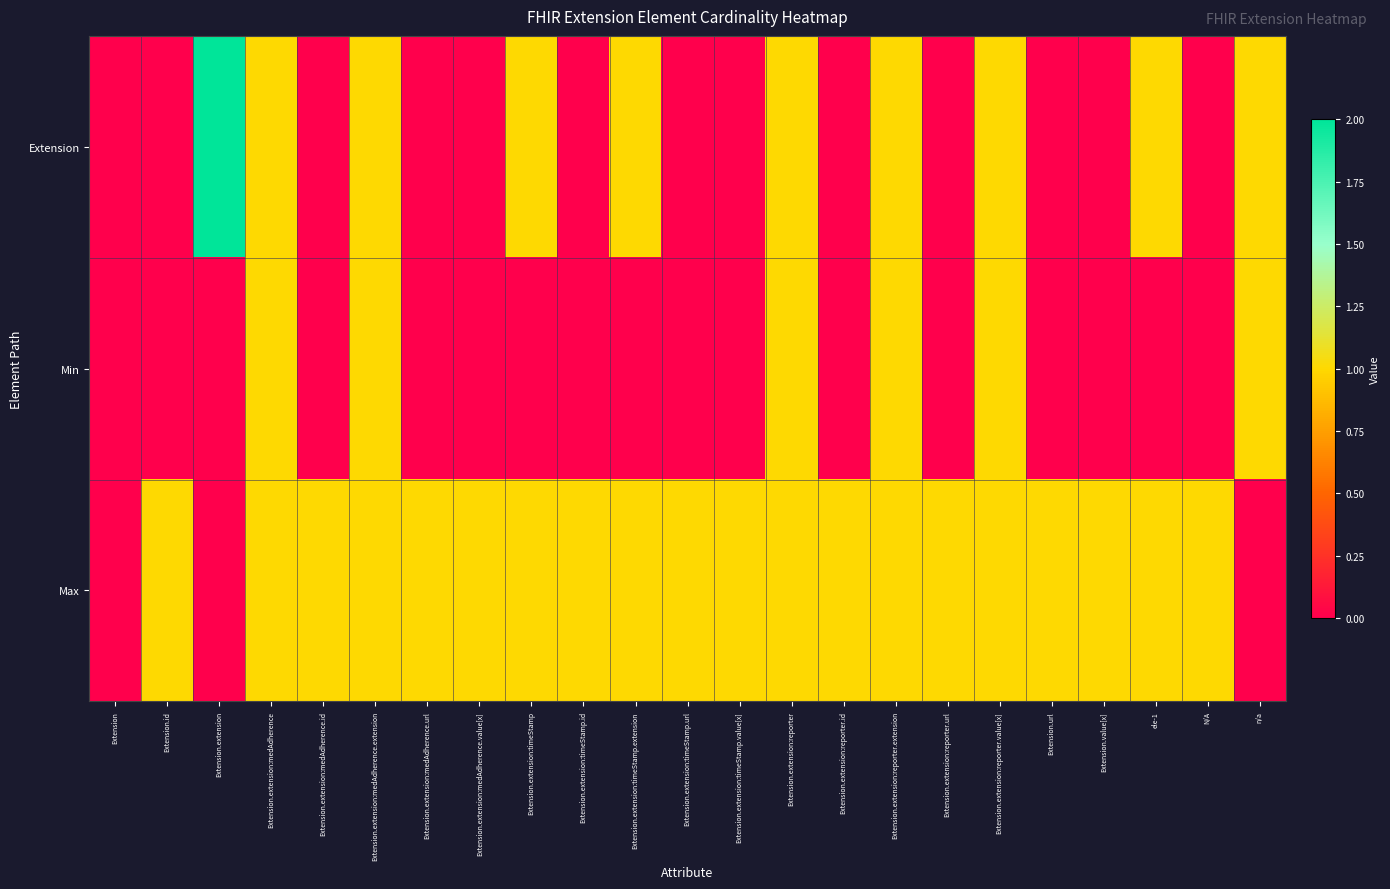

Reading left to right, extract all data points from this chart.

Extension: Extension=0	Extension.id=0	Extension.extension=2	Extension.extension:medAdherence=1	Extension.extension:medAdherence.id=0	Extension.extension:medAdherence.extension=1	Extension.extension:medAdherence.url=0	Extension.extension:medAdherence.value[x]=0	Extension.extension:timeStamp=1	Extension.extension:timeStamp.id=0	Extension.extension:timeStamp.extension=1	Extension.extension:timeStamp.url=0	Extension.extension:timeStamp.value[x]=0	Extension.extension:reporter=1	Extension.extension:reporter.id=0	Extension.extension:reporter.extension=1	Extension.extension:reporter.url=0	Extension.extension:reporter.value[x]=1	Extension.url=0	Extension.value[x]=0	ele-1=1	N/A=0	n/a=1
Min: Extension=0	Extension.id=0	Extension.extension=0	Extension.extension:medAdherence=1	Extension.extension:medAdherence.id=0	Extension.extension:medAdherence.extension=1	Extension.extension:medAdherence.url=0	Extension.extension:medAdherence.value[x]=0	Extension.extension:timeStamp=0	Extension.extension:timeStamp.id=0	Extension.extension:timeStamp.extension=0	Extension.extension:timeStamp.url=0	Extension.extension:timeStamp.value[x]=0	Extension.extension:reporter=1	Extension.extension:reporter.id=0	Extension.extension:reporter.extension=1	Extension.extension:reporter.url=0	Extension.extension:reporter.value[x]=1	Extension.url=0	Extension.value[x]=0	ele-1=0	N/A=0	n/a=1
Max: Extension=0	Extension.id=1	Extension.extension=0	Extension.extension:medAdherence=1	Extension.extension:medAdherence.id=1	Extension.extension:medAdherence.extension=1	Extension.extension:medAdherence.url=1	Extension.extension:medAdherence.value[x]=1	Extension.extension:timeStamp=1	Extension.extension:timeStamp.id=1	Extension.extension:timeStamp.extension=1	Extension.extension:timeStamp.url=1	Extension.extension:timeStamp.value[x]=1	Extension.extension:reporter=1	Extension.extension:reporter.id=1	Extension.extension:reporter.extension=1	Extension.extension:reporter.url=1	Extension.extension:reporter.value[x]=1	Extension.url=1	Extension.value[x]=1	ele-1=1	N/A=1	n/a=0